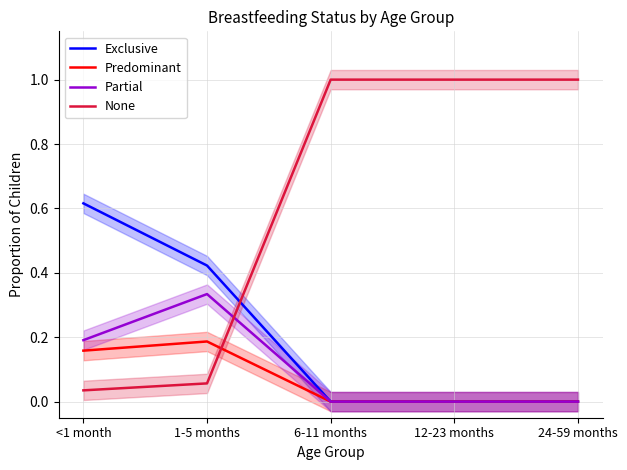

What is the maximum value shown in the chart?

1.0